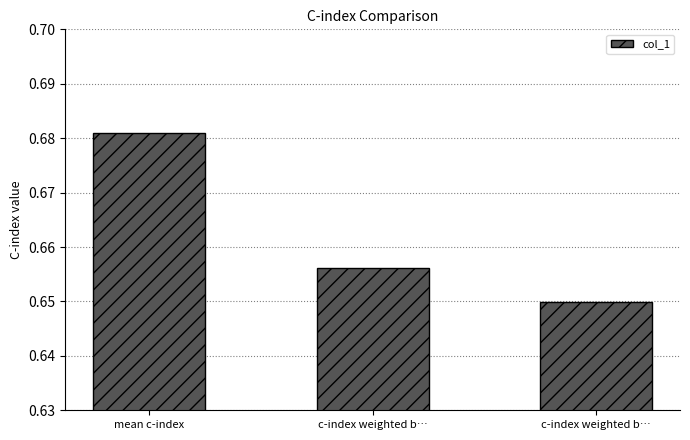

Are the bars grouped side by side (vs. stacked)?

No